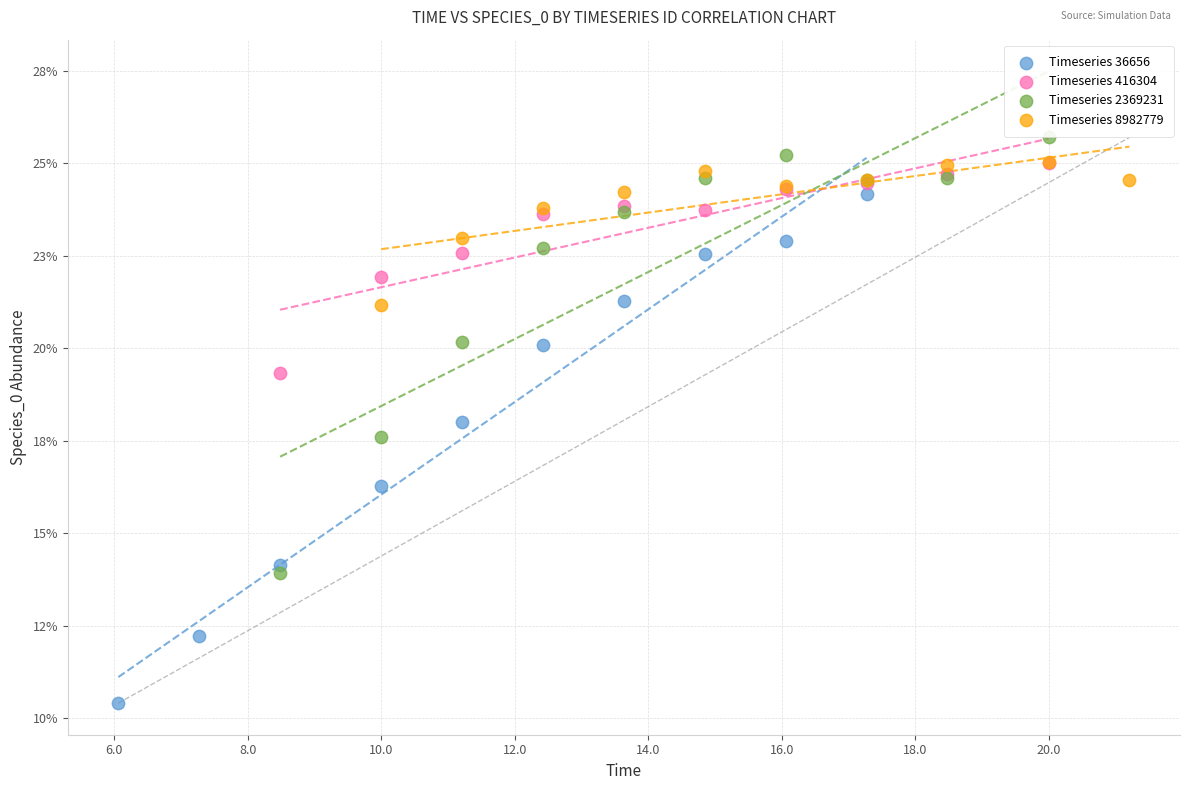

Which series reaches the maximum Y coordinate?

Timeseries 2369231